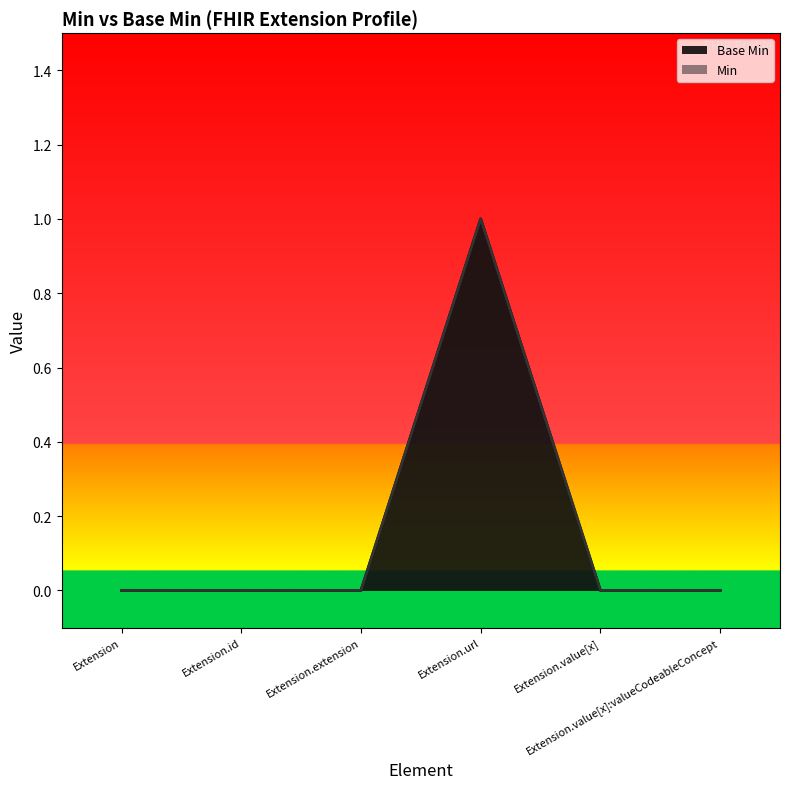

What is the maximum value shown in the chart?

1